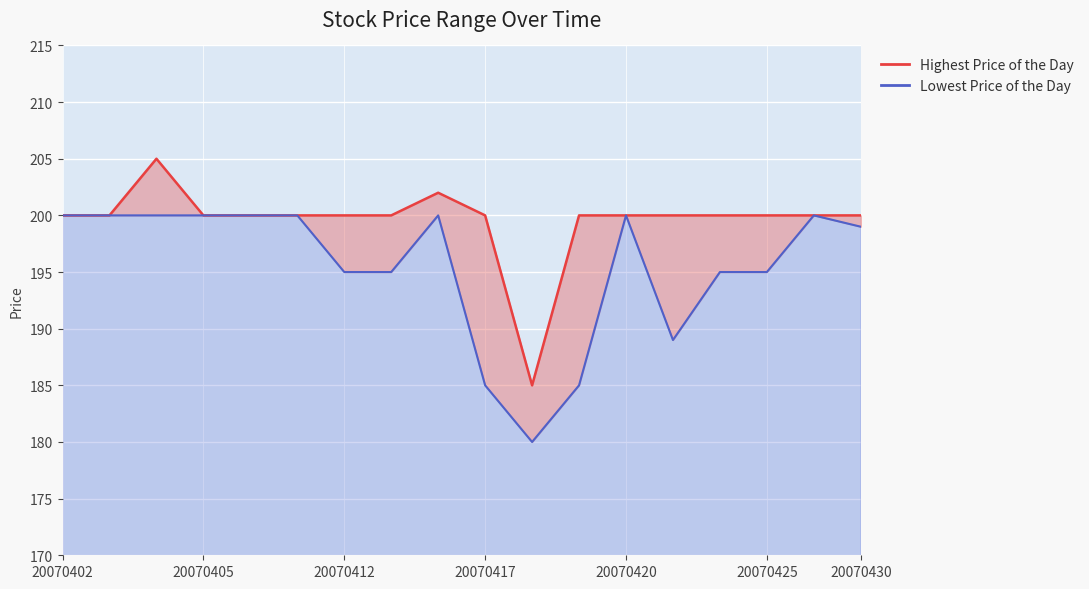

What is the difference between the second highest and minimum values in the Highest Price of the Day series?

17